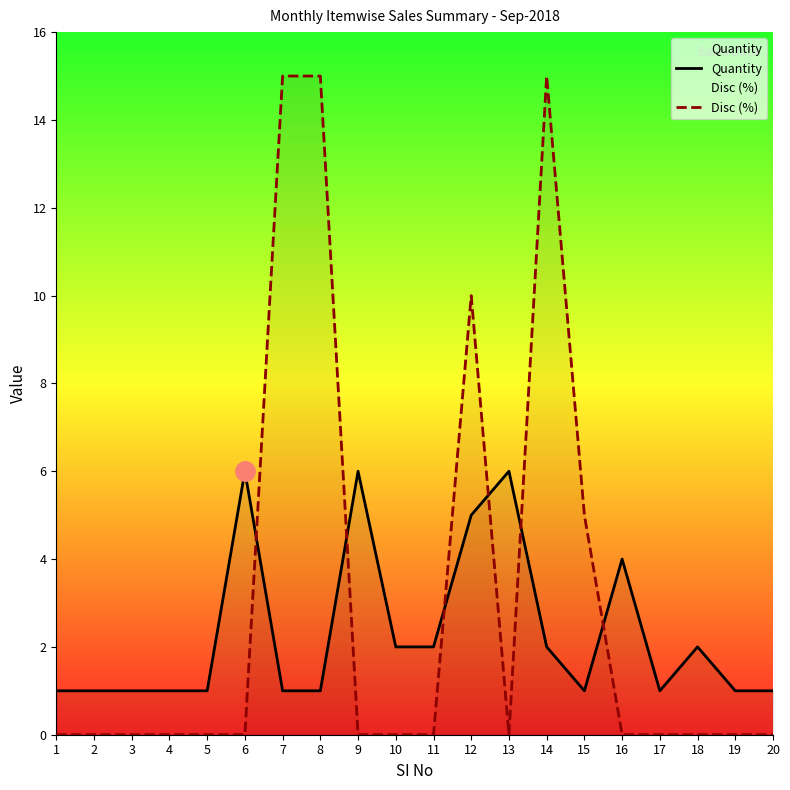

What is the difference between the second highest and minimum values in the Quantity series?

5